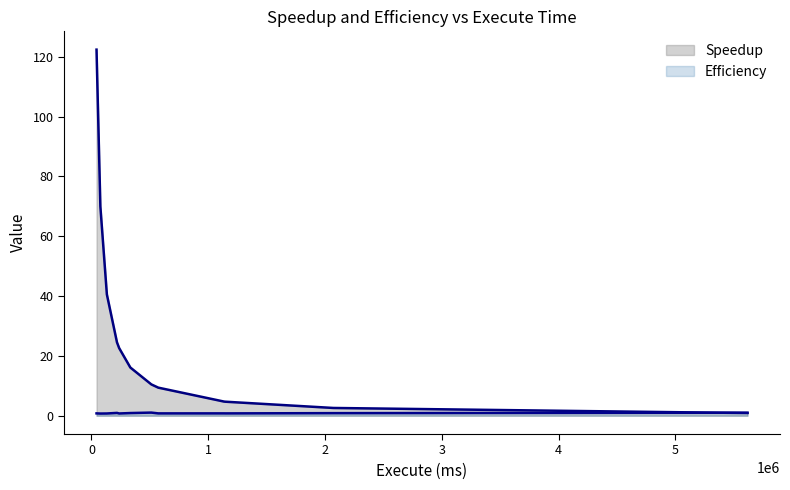

What is the maximum value shown in the chart?

122.4